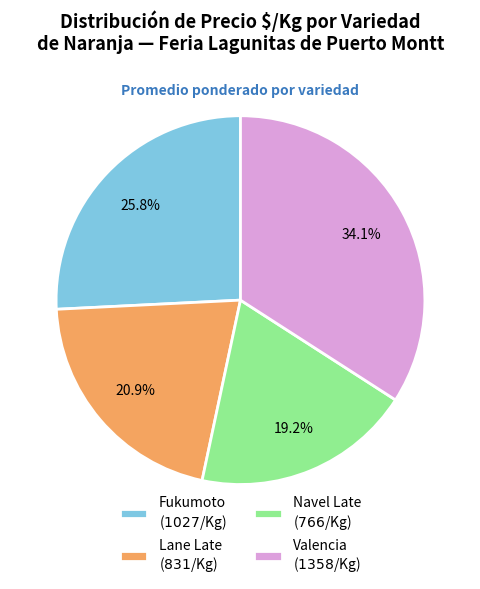

Is there a majority slice in this chart?

No